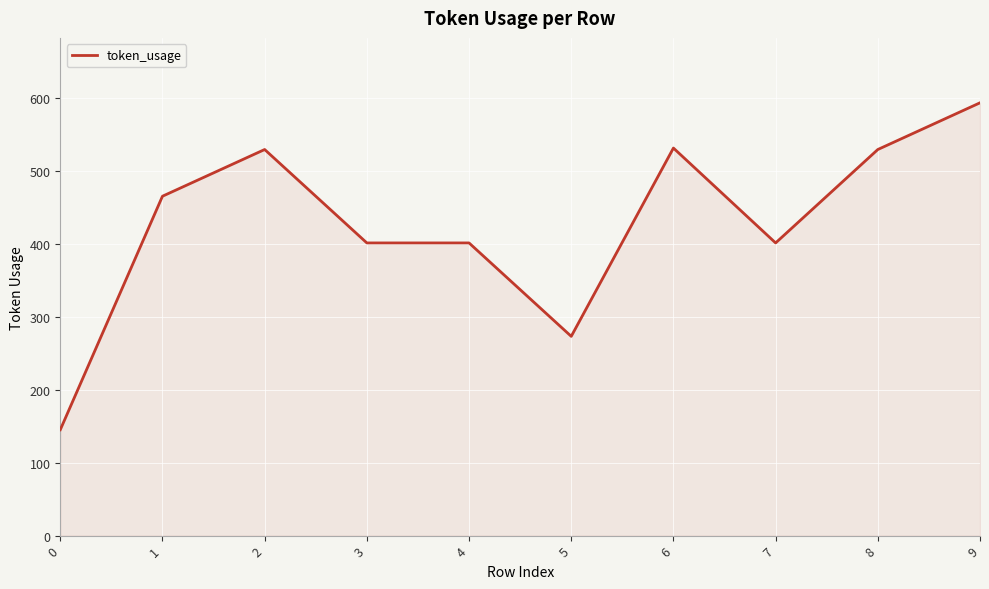

What is the sum of the values at 7 and 6?

932